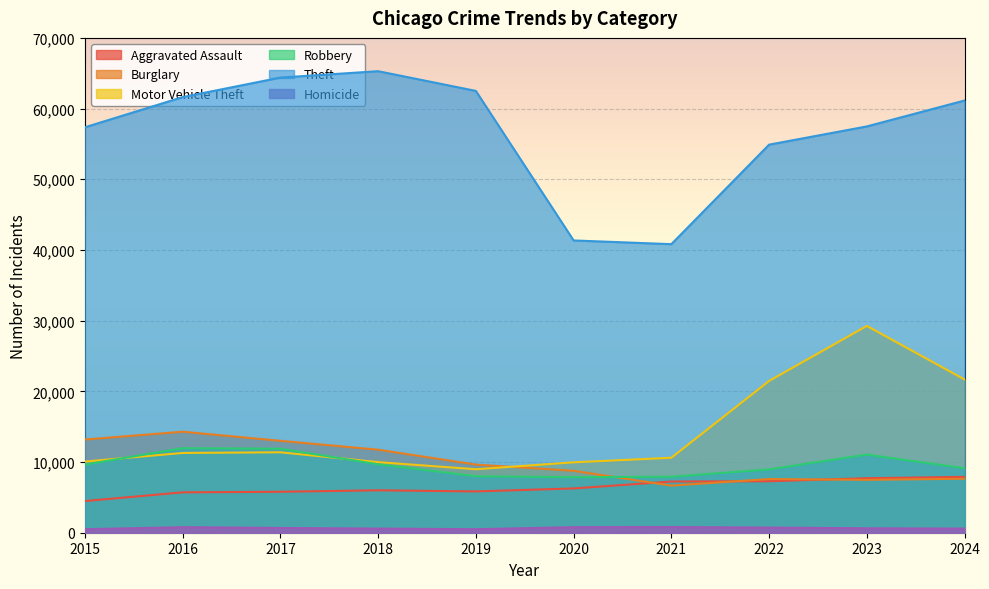

Which category has the lowest value in the Aggravated Assault series?

2015